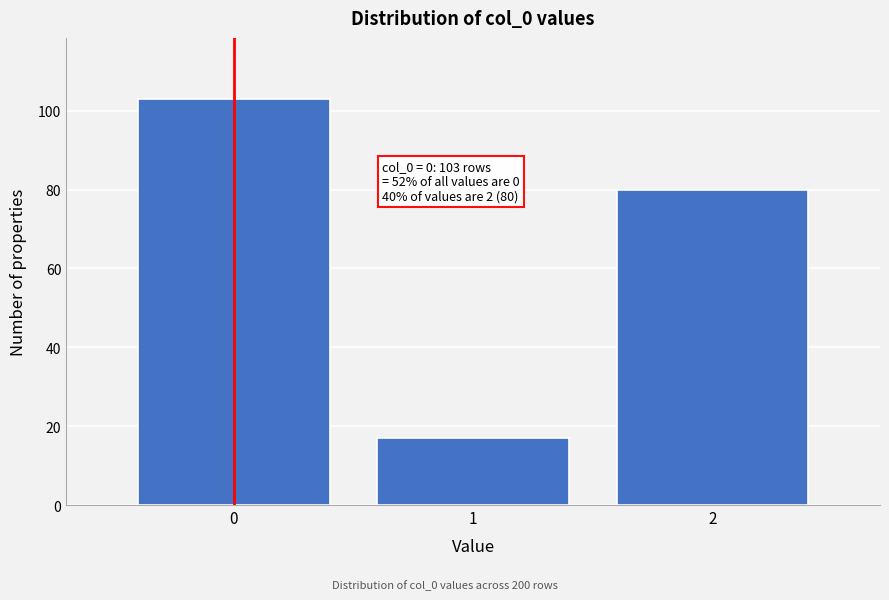

Reading right to left, list all the values displayed in this chart.

80	17	103